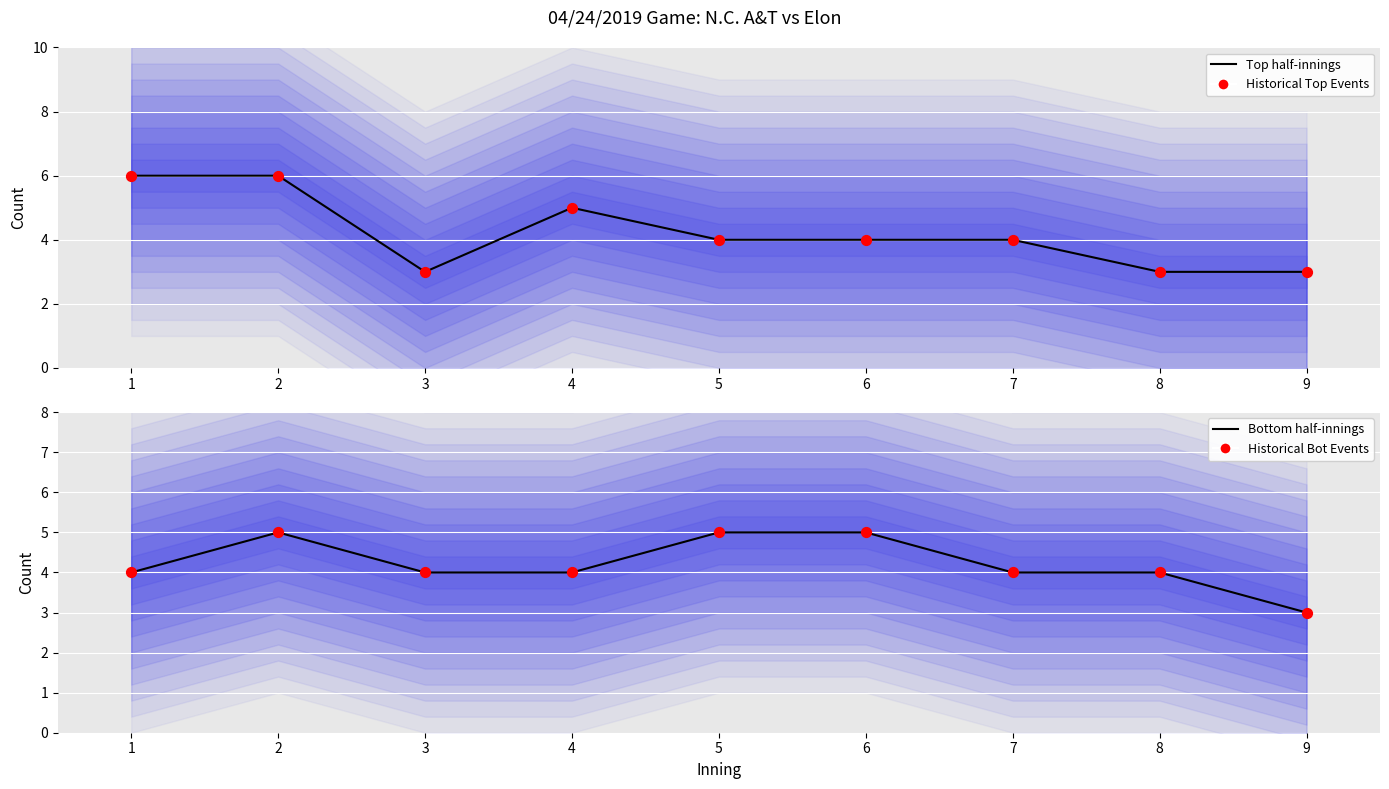

Is the value of Historical Top Events at 2 greater than the value of Historical Bot Events at 1?

Yes